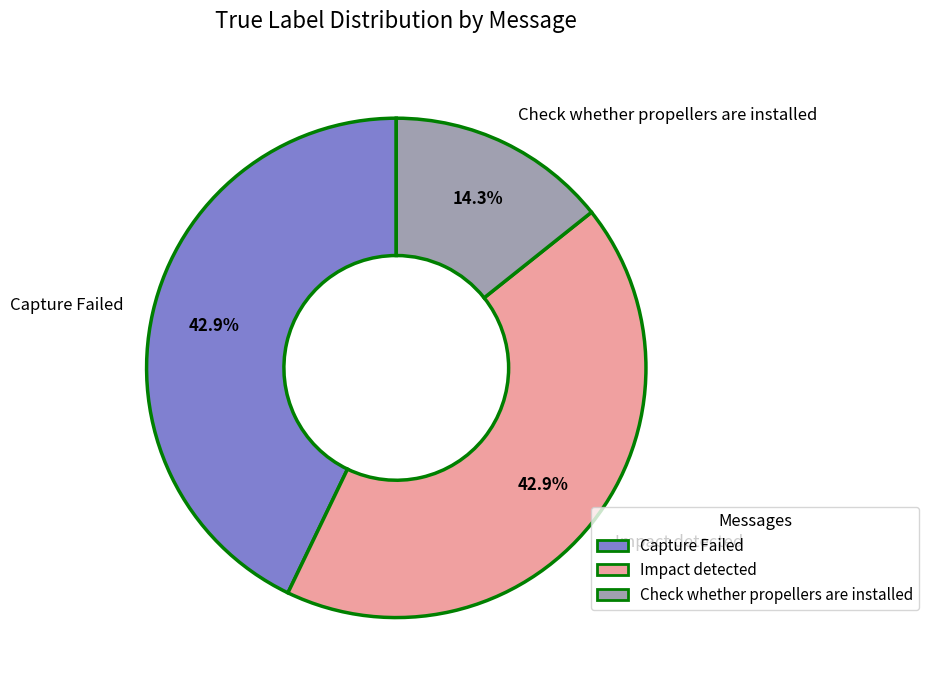

What percentage is NOT represented by Capture Failed?

57.1%